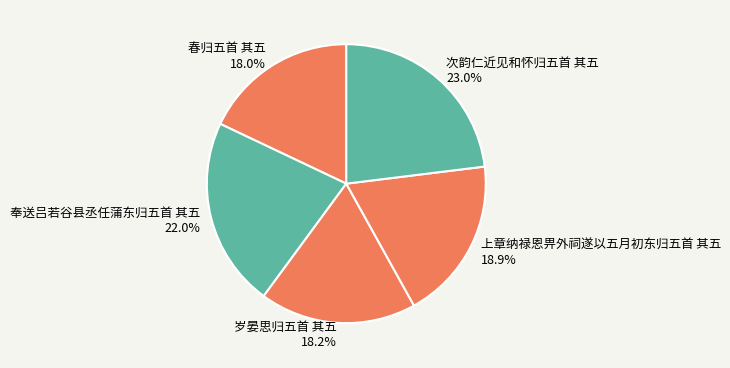

Which slice is the largest?

次韵仁近见和怀归五首 其五